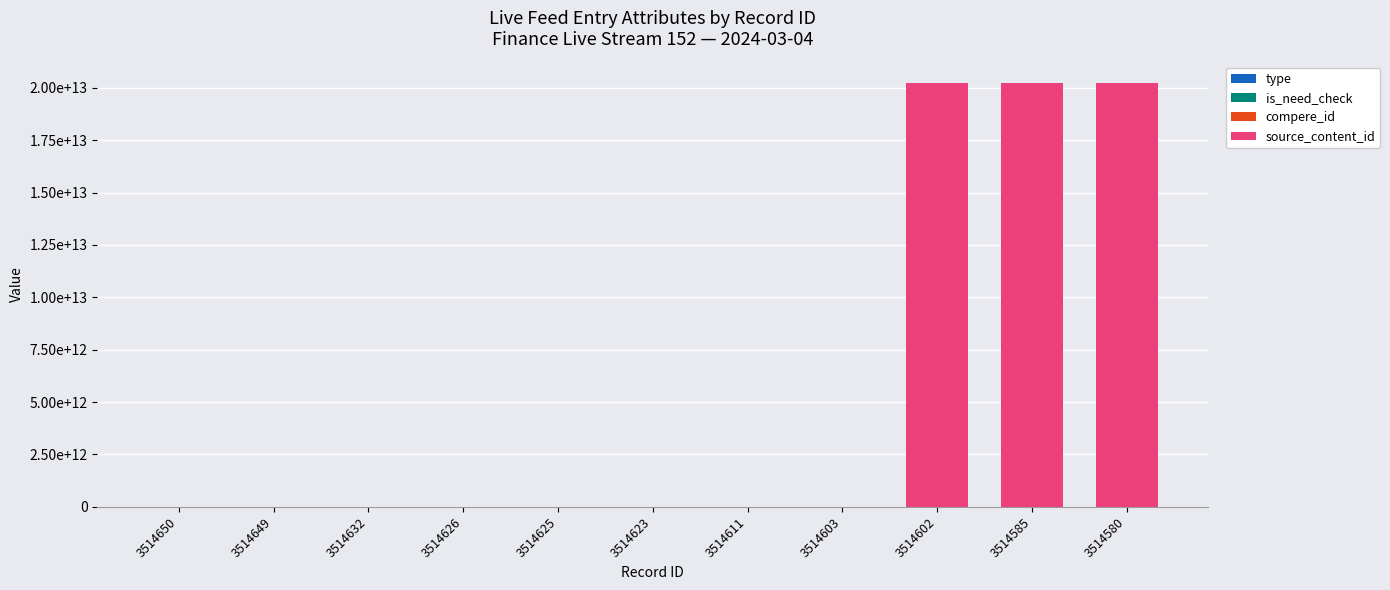

Does the chart contain stacked bars?

Yes